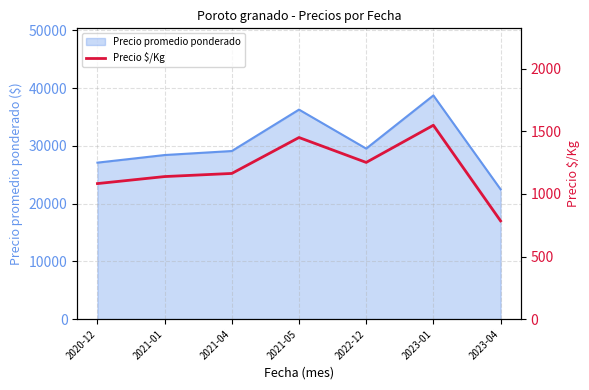

The chart shows a value of 1686 at 2020-12. True or false?

False